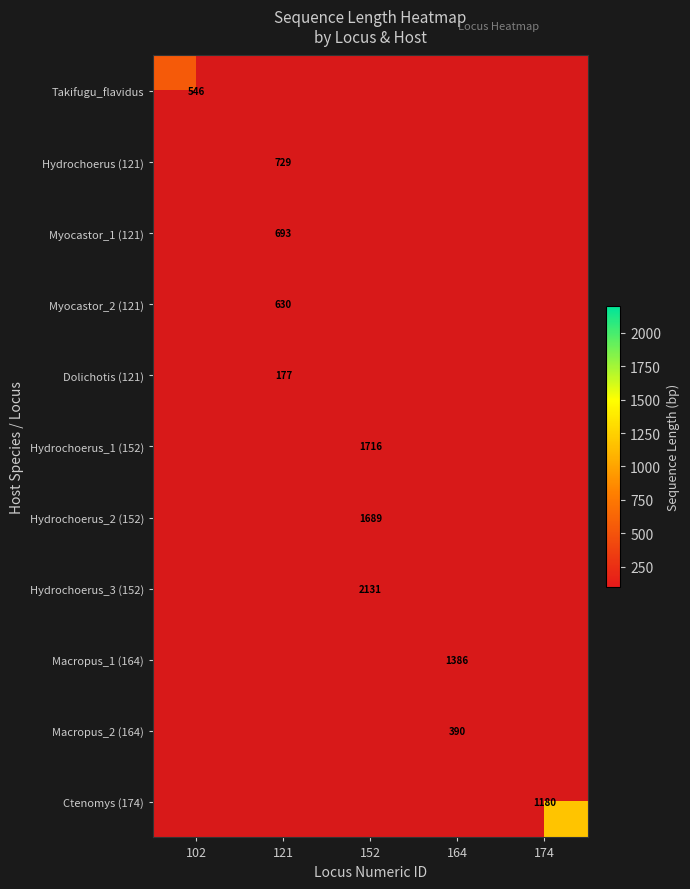

How many series are shown in this chart?

11